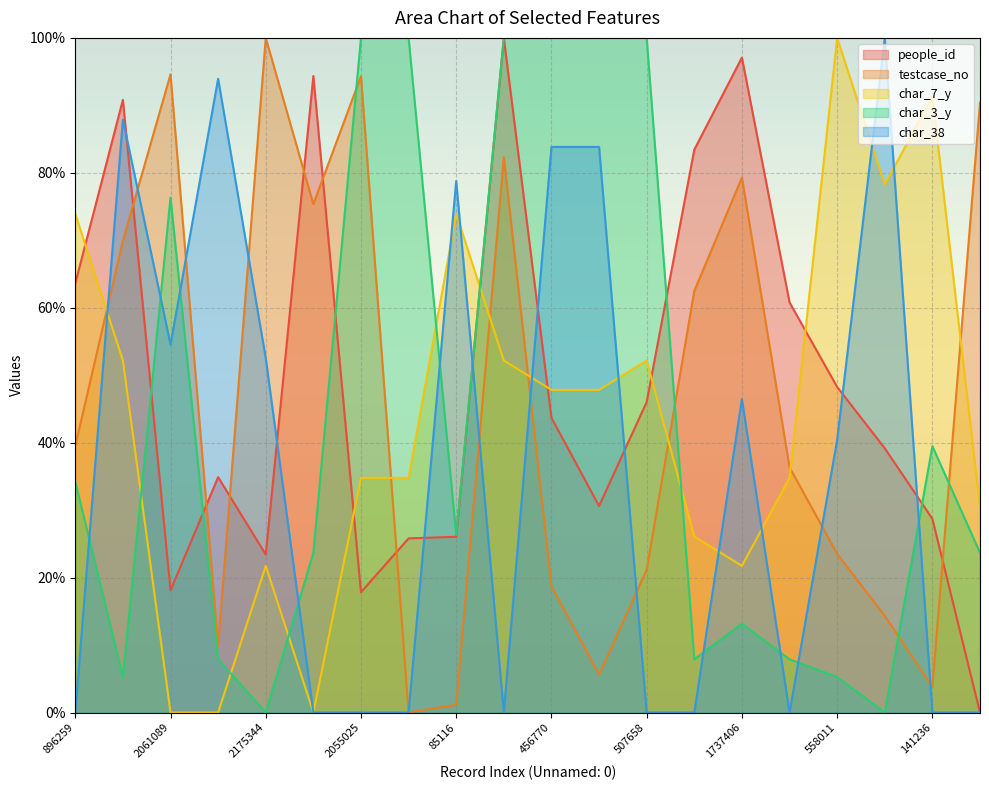

Between 829408 and 363666, which series saw the biggest shift?

char_38